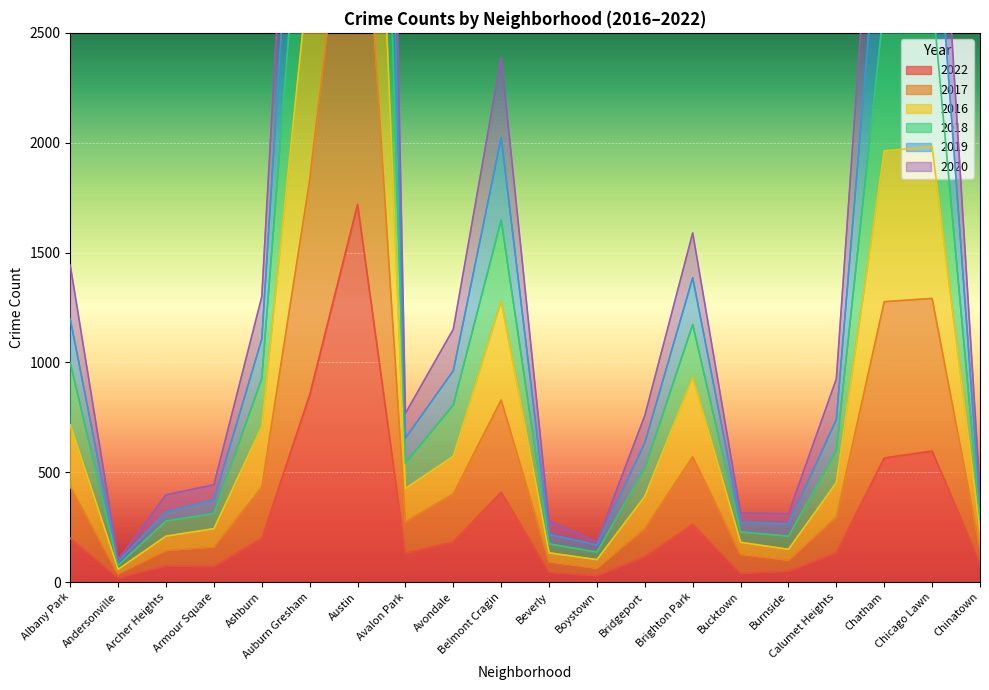

Is it true that 2022 equals 75 at Archer Heights?

True